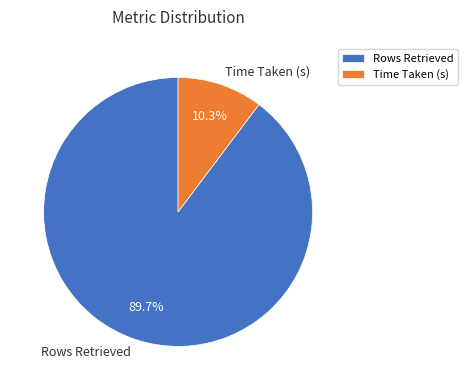

What percentage is the Time Taken (s) slice, to the nearest percent?

10%